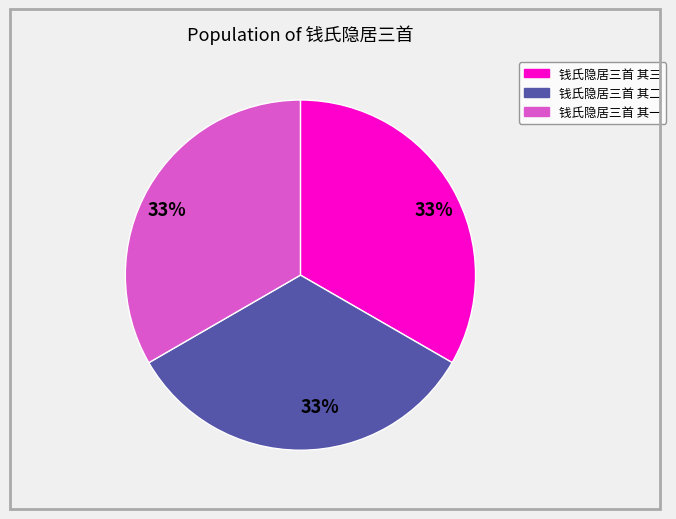

To the nearest percent, what is the average slice percentage?

33%